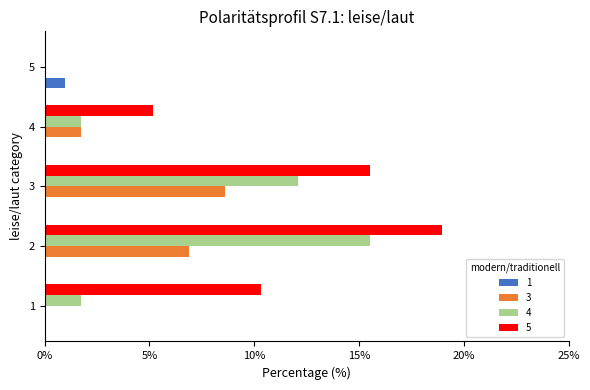

What is the maximum value for 5?

19.0